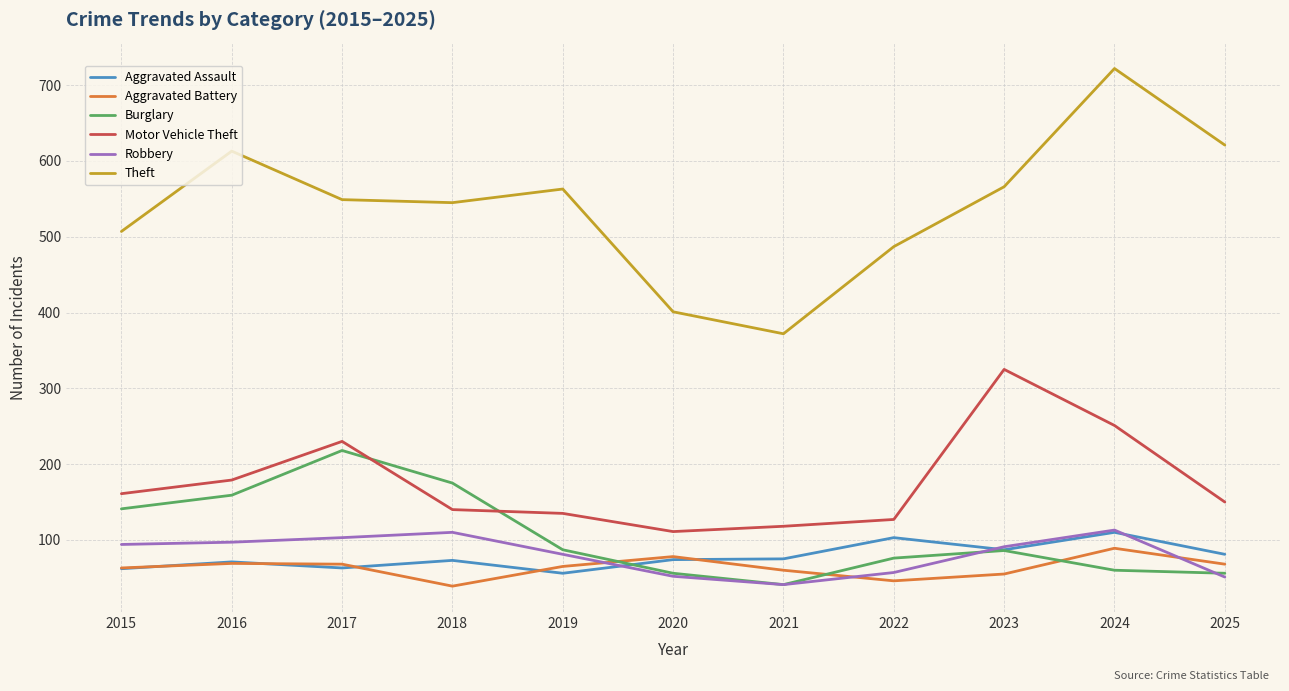

Which label corresponds to the largest value in the chart?

2024